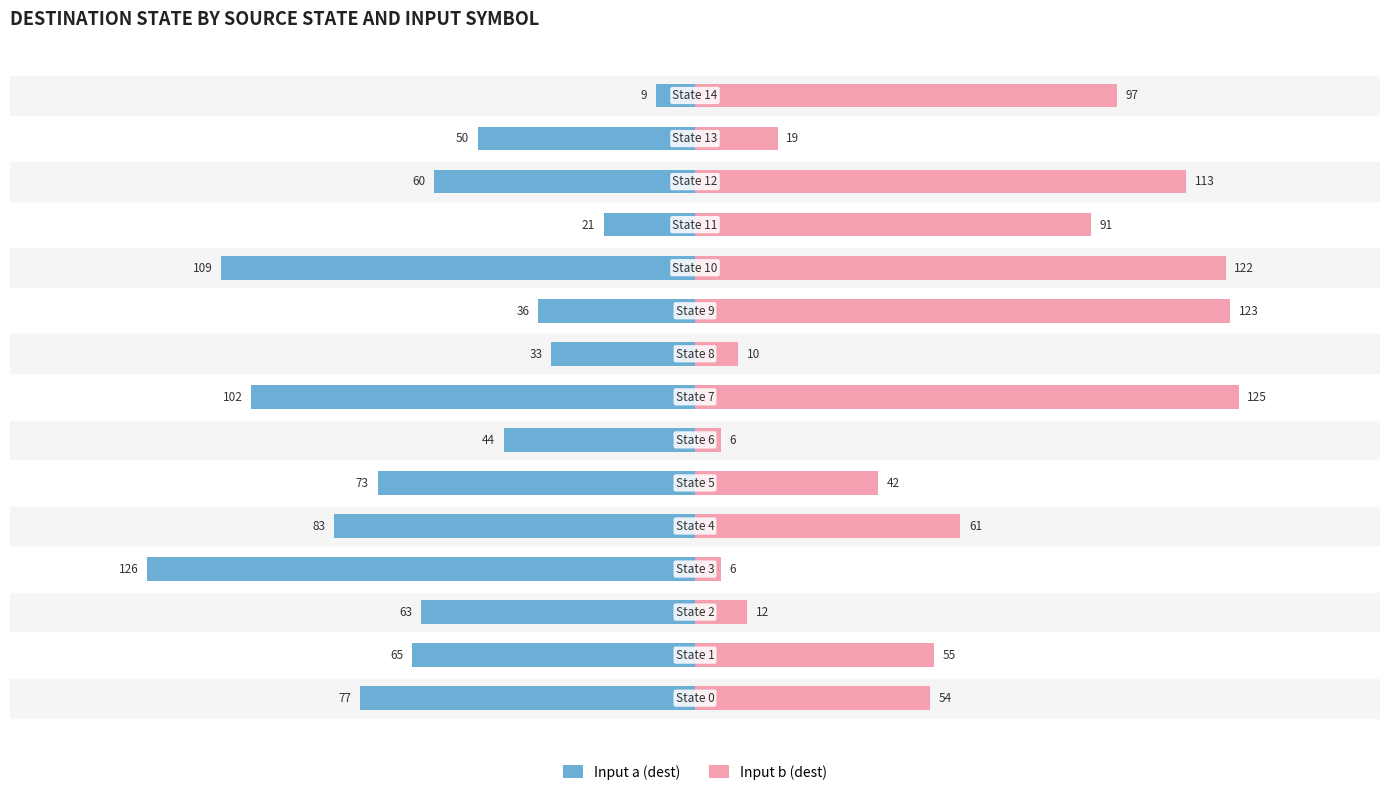

What is the difference between the maximum and minimum values in the Input b (dest) series?

119